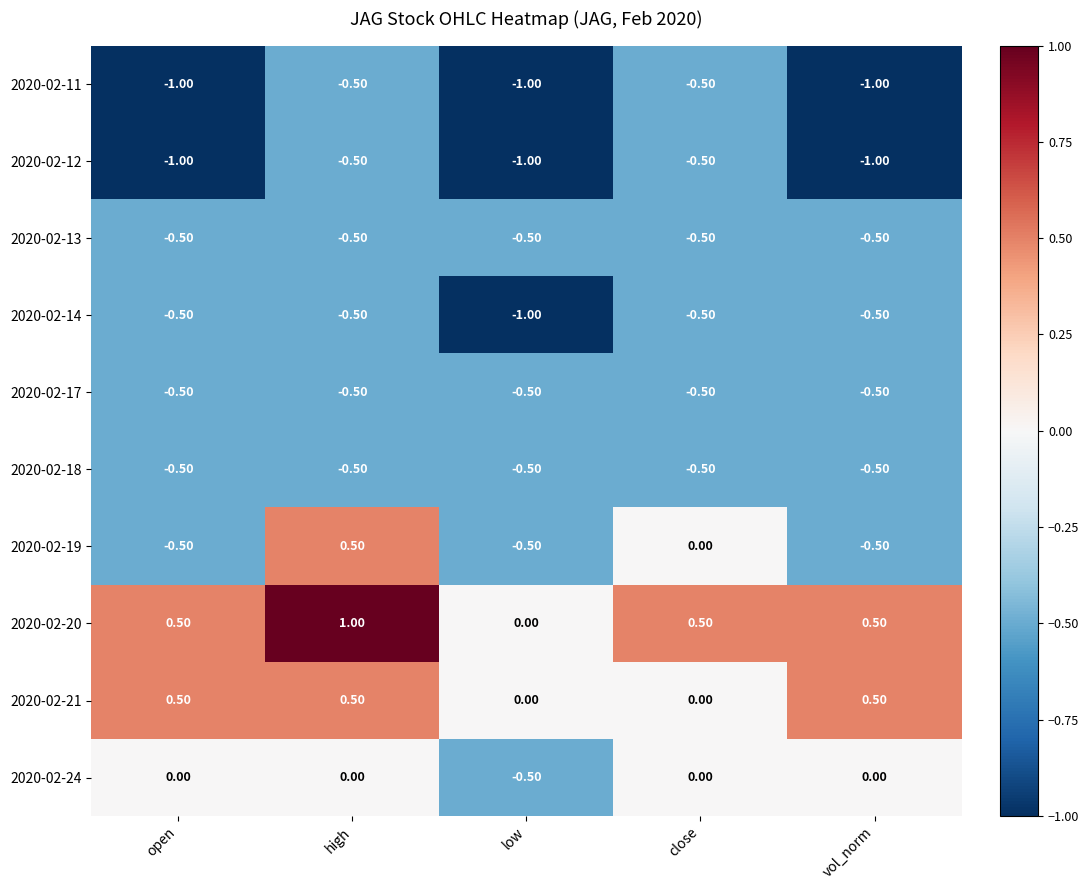

Which series has the largest range (max minus min)?

2020-02-19